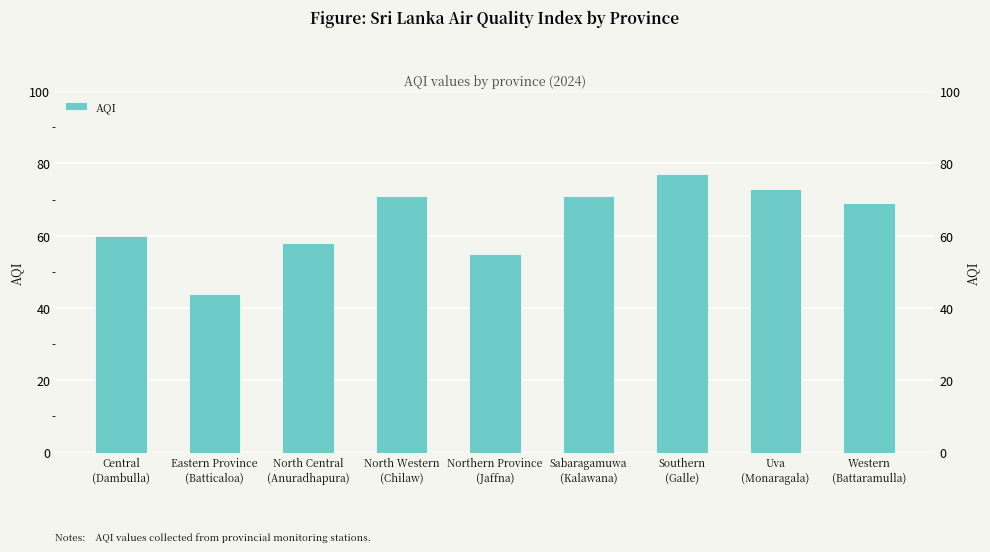

Reading right to left, list all the values displayed in this chart.

69	73	77	71	55	71	58	44	60